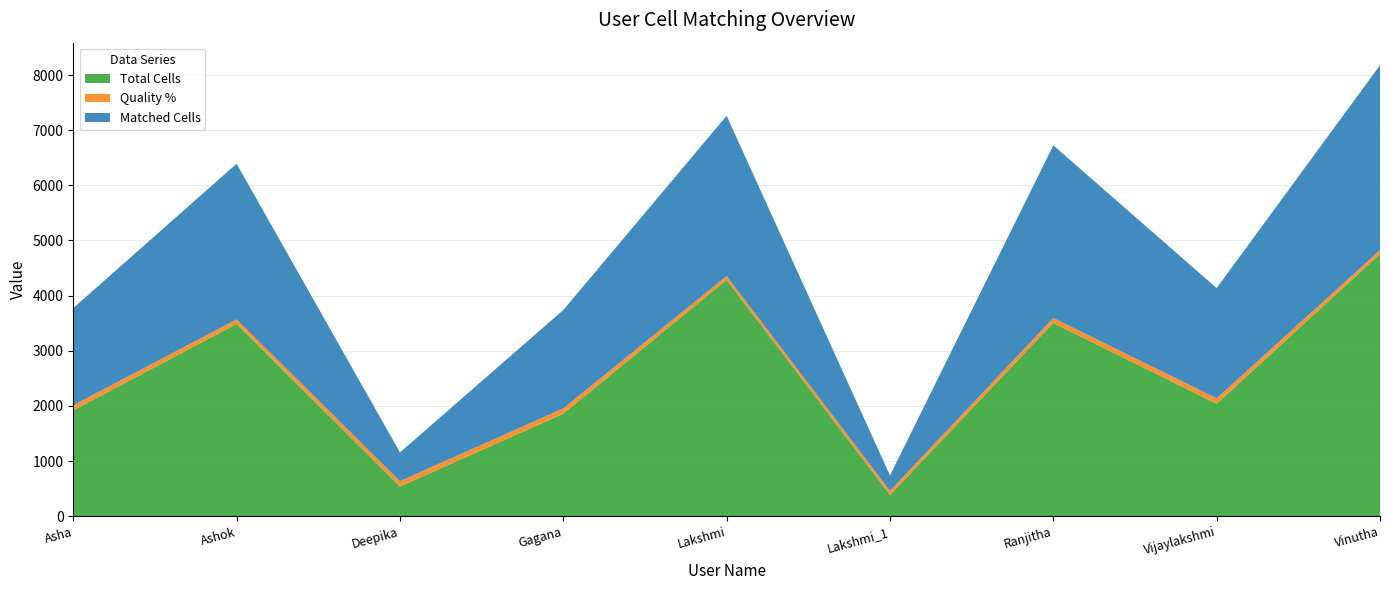

What is the minimum value for Total Cells?

385.0